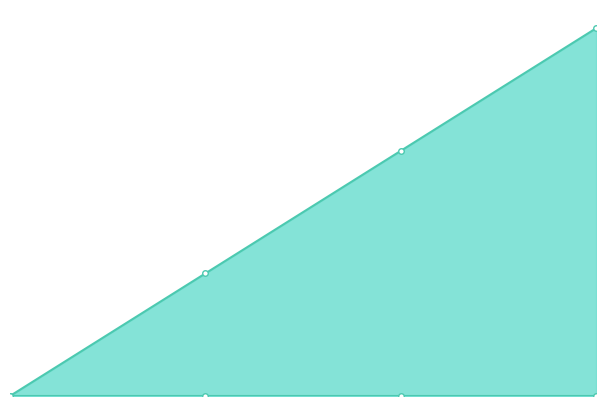

Which series has the largest total across all categories?

col_1_line